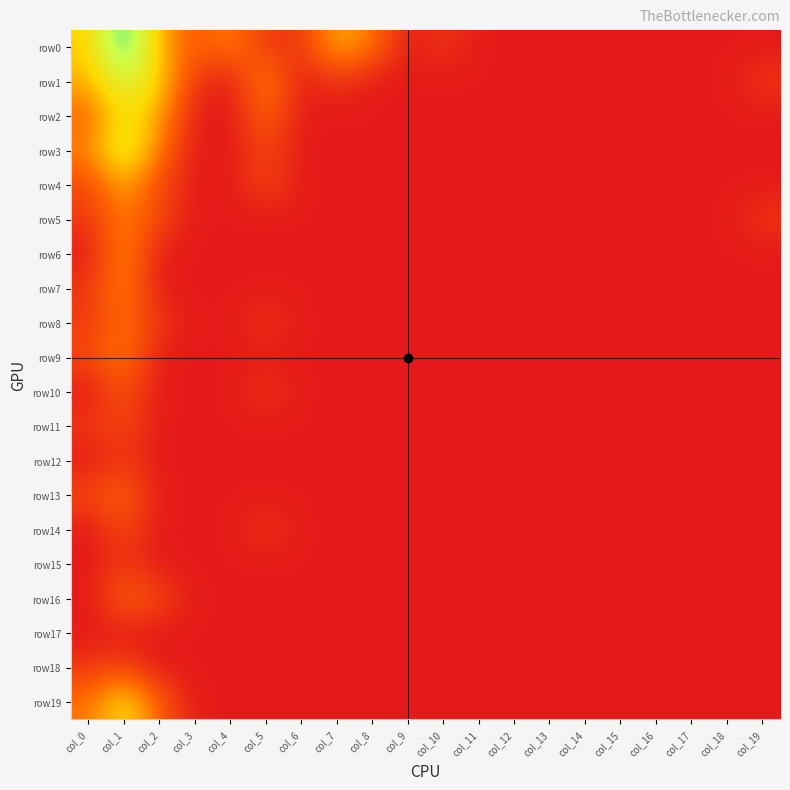

At which category is the sum across all series the highest?

col_1